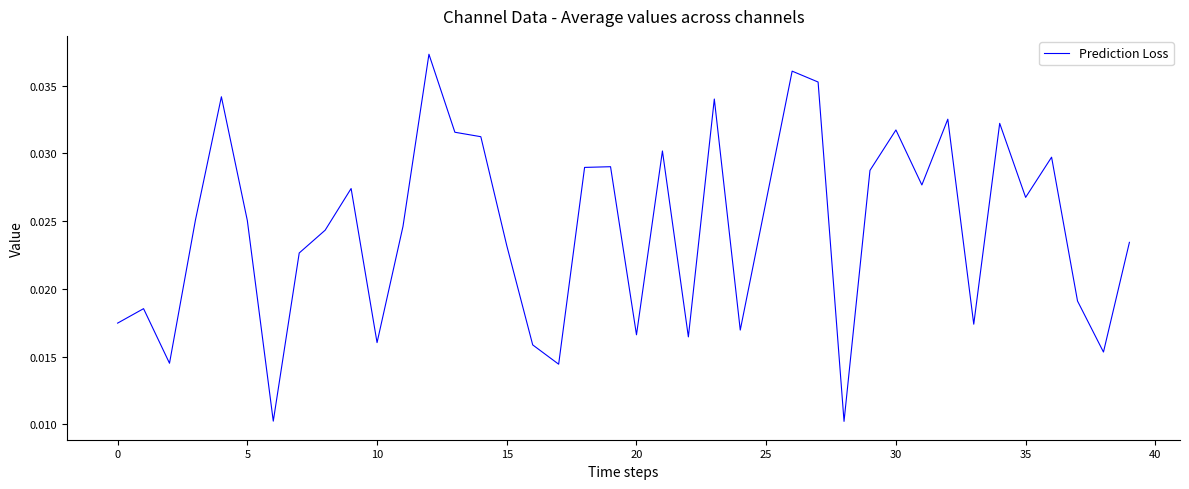

Which category has the lowest value across all series?

28